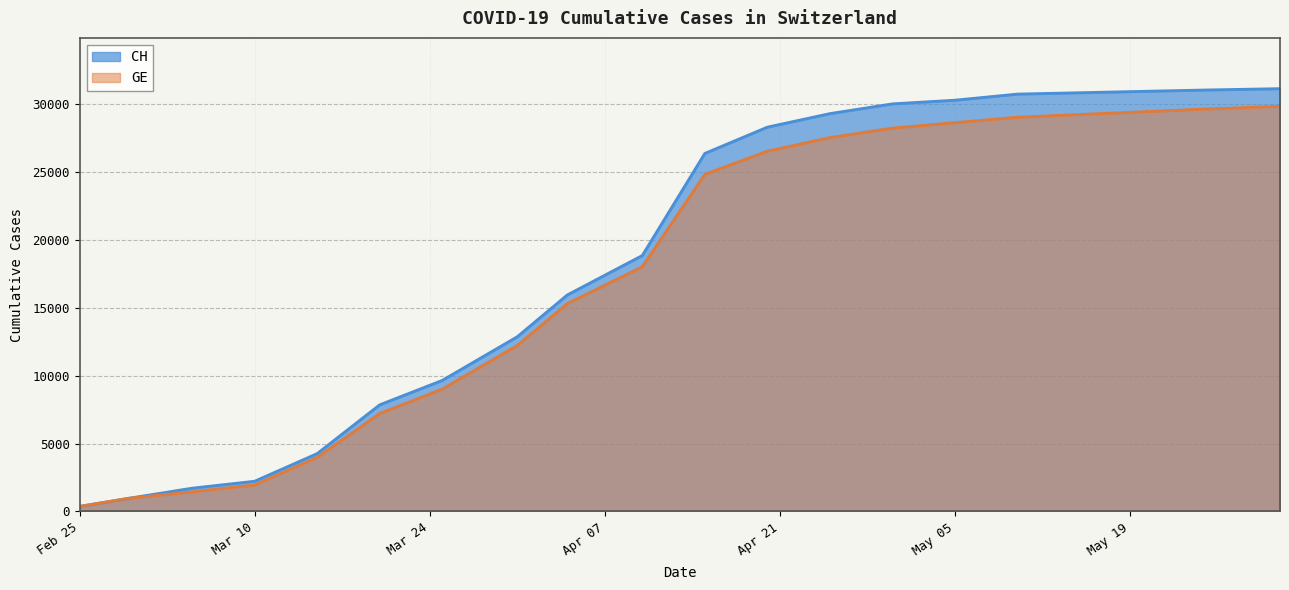

Rank the series at 2020-03-15 from lowest to highest value.

GE, CH